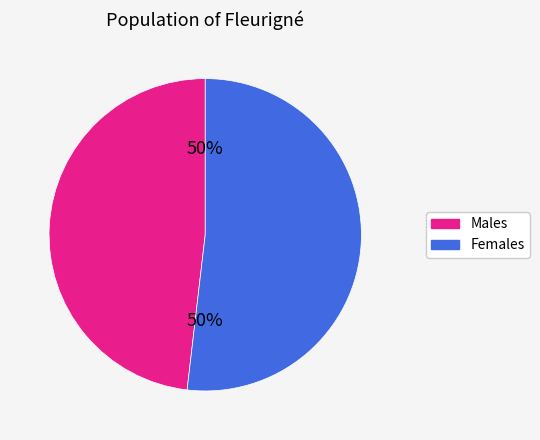

How many slices are in this pie chart?

2